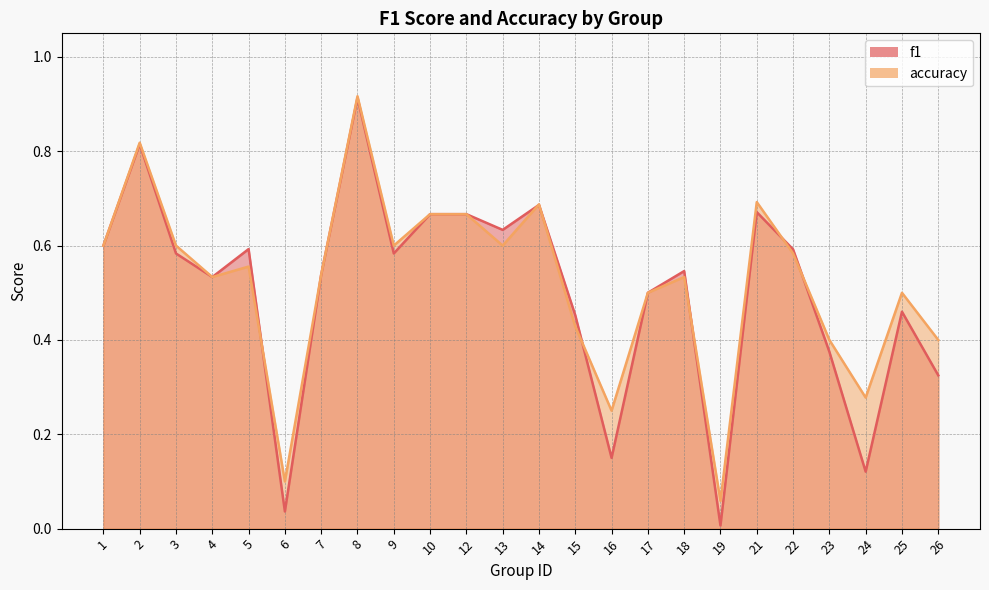

What are all the series names shown in the legend?

f1, accuracy